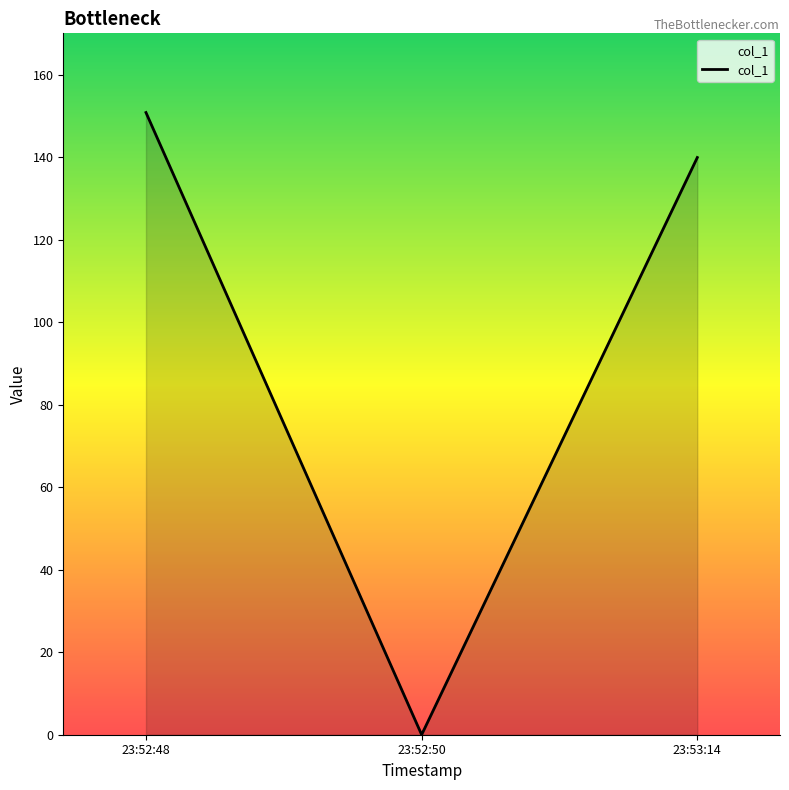

Where is the data nearest to the value 75?

23:53:14